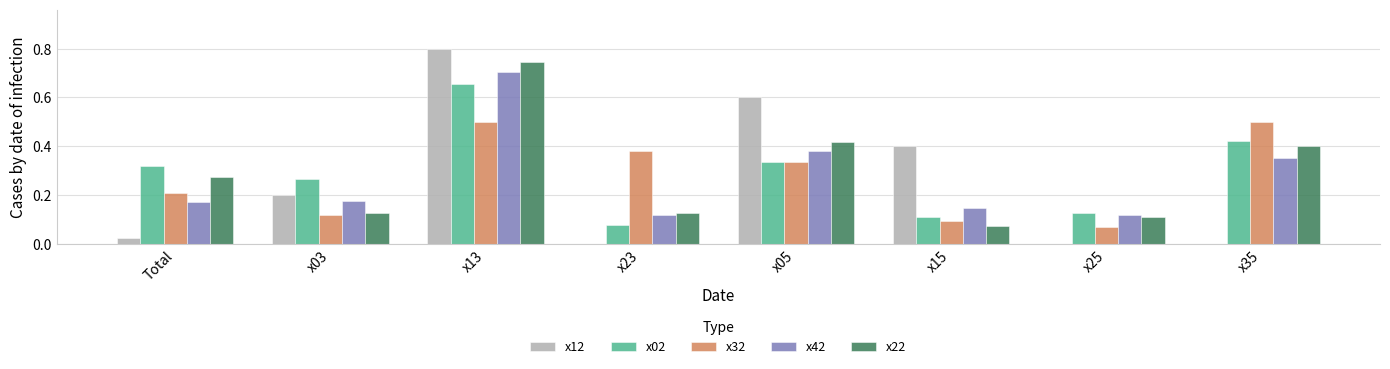

Which series changed the most between x05 and x35?

x12